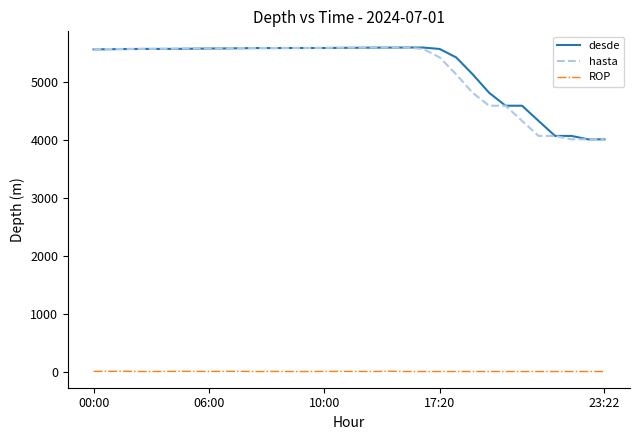

True or false: hasta and ROP cross at least once.

False